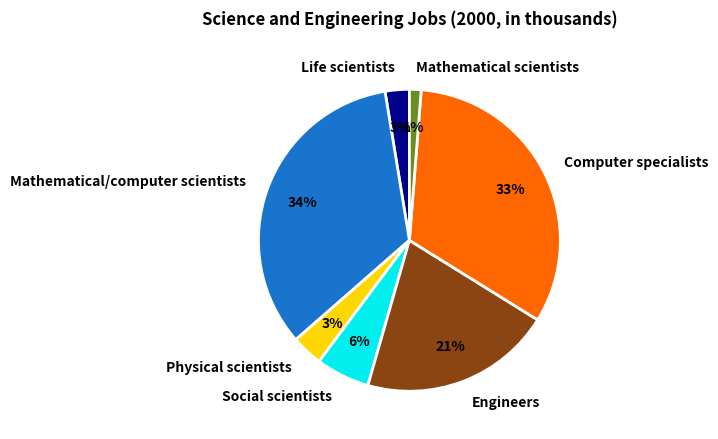

How many segments does this pie chart have?

7